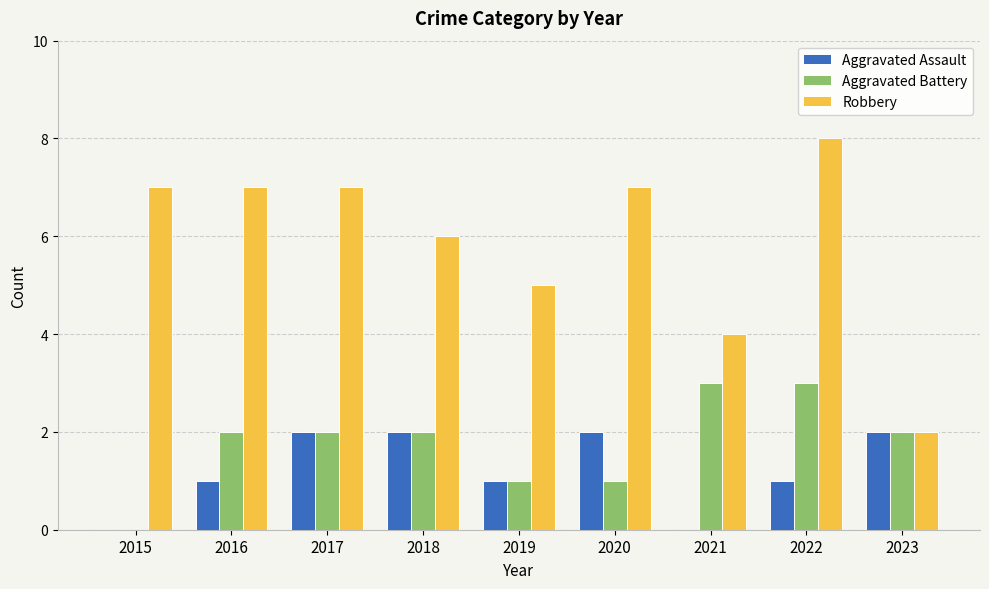

True or false: Aggravated Assault has a value of 3 at 2017.

False